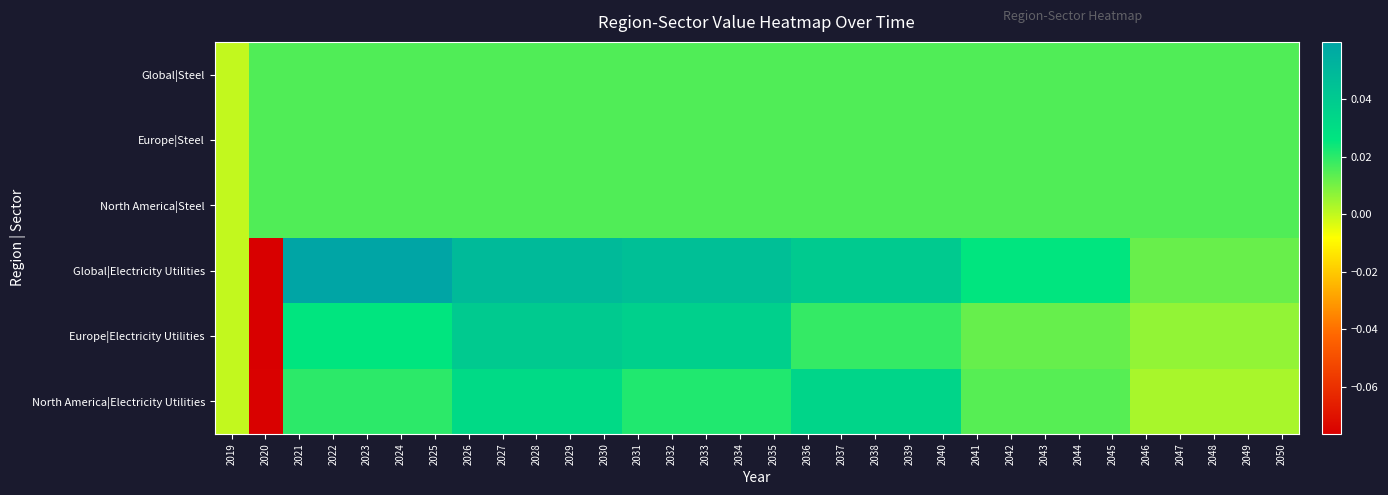

Reading left to right, what are all the values shown in this chart?

Global|Steel: 2019=0.0	2020=0.0	2021=0.0	2022=0.0	2023=0.0	2024=0.0	2025=0.0	2026=0.0	2027=0.0	2028=0.0	2029=0.0	2030=0.0	2031=0.0	2032=0.0	2033=0.0	2034=0.0	2035=0.0	2036=0.0	2037=0.0	2038=0.0	2039=0.0	2040=0.0	2041=0.0	2042=0.0	2043=0.0	2044=0.0	2045=0.0	2046=0.0	2047=0.0	2048=0.0	2049=0.0	2050=0.0
Europe|Steel: 2019=0.0	2020=0.0	2021=0.0	2022=0.0	2023=0.0	2024=0.0	2025=0.0	2026=0.0	2027=0.0	2028=0.0	2029=0.0	2030=0.0	2031=0.0	2032=0.0	2033=0.0	2034=0.0	2035=0.0	2036=0.0	2037=0.0	2038=0.0	2039=0.0	2040=0.0	2041=0.0	2042=0.0	2043=0.0	2044=0.0	2045=0.0	2046=0.0	2047=0.0	2048=0.0	2049=0.0	2050=0.0
North America|Steel: 2019=0.0	2020=0.0	2021=0.0	2022=0.0	2023=0.0	2024=0.0	2025=0.0	2026=0.0	2027=0.0	2028=0.0	2029=0.0	2030=0.0	2031=0.0	2032=0.0	2033=0.0	2034=0.0	2035=0.0	2036=0.0	2037=0.0	2038=0.0	2039=0.0	2040=0.0	2041=0.0	2042=0.0	2043=0.0	2044=0.0	2045=0.0	2046=0.0	2047=0.0	2048=0.0	2049=0.0	2050=0.0
Global|Electricity Utilities: 2019=0.0	2020=-0.1	2021=0.1	2022=0.1	2023=0.1	2024=0.1	2025=0.1	2026=0.0	2027=0.0	2028=0.0	2029=0.0	2030=0.0	2031=0.0	2032=0.0	2033=0.0	2034=0.0	2035=0.0	2036=0.0	2037=0.0	2038=0.0	2039=0.0	2040=0.0	2041=0.0	2042=0.0	2043=0.0	2044=0.0	2045=0.0	2046=0.0	2047=0.0	2048=0.0	2049=0.0	2050=0.0
Europe|Electricity Utilities: 2019=0.0	2020=-0.1	2021=0.0	2022=0.0	2023=0.0	2024=0.0	2025=0.0	2026=0.0	2027=0.0	2028=0.0	2029=0.0	2030=0.0	2031=0.0	2032=0.0	2033=0.0	2034=0.0	2035=0.0	2036=0.0	2037=0.0	2038=0.0	2039=0.0	2040=0.0	2041=0.0	2042=0.0	2043=0.0	2044=0.0	2045=0.0	2046=0.0	2047=0.0	2048=0.0	2049=0.0	2050=0.0
North America|Electricity Utilities: 2019=0.0	2020=-0.1	2021=0.0	2022=0.0	2023=0.0	2024=0.0	2025=0.0	2026=0.0	2027=0.0	2028=0.0	2029=0.0	2030=0.0	2031=0.0	2032=0.0	2033=0.0	2034=0.0	2035=0.0	2036=0.0	2037=0.0	2038=0.0	2039=0.0	2040=0.0	2041=0.0	2042=0.0	2043=0.0	2044=0.0	2045=0.0	2046=0.0	2047=0.0	2048=0.0	2049=0.0	2050=0.0